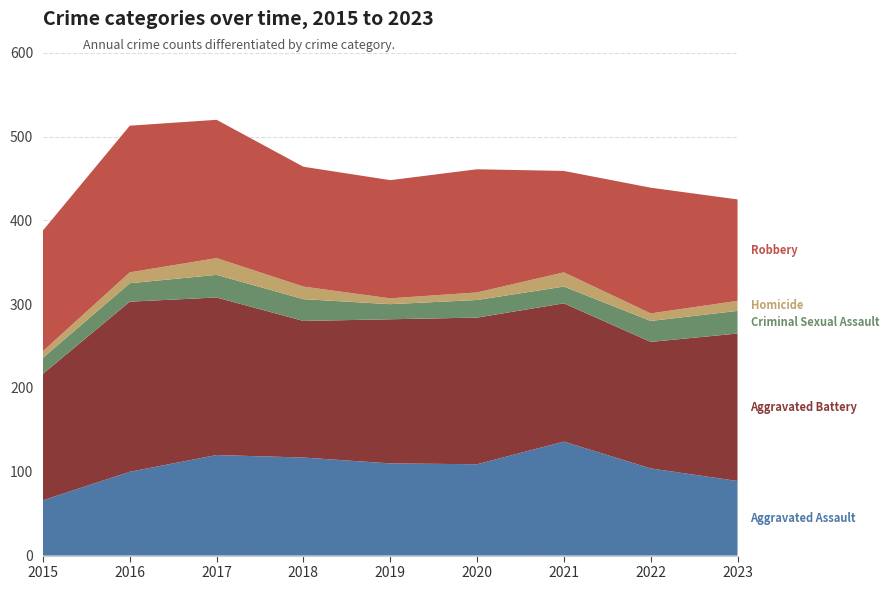

Reading right to left, extract all data points from this chart.

Aggravated Assault: 89	104	136	109	110	117	120	100	66
Aggravated Battery: 176	151	165	175	172	163	188	203	151
Criminal Sexual Assault: 27	25	20	21	18	26	27	22	19
Homicide: 12	9	17	9	7	15	20	13	8
Robbery: 121	150	121	147	141	143	165	175	144